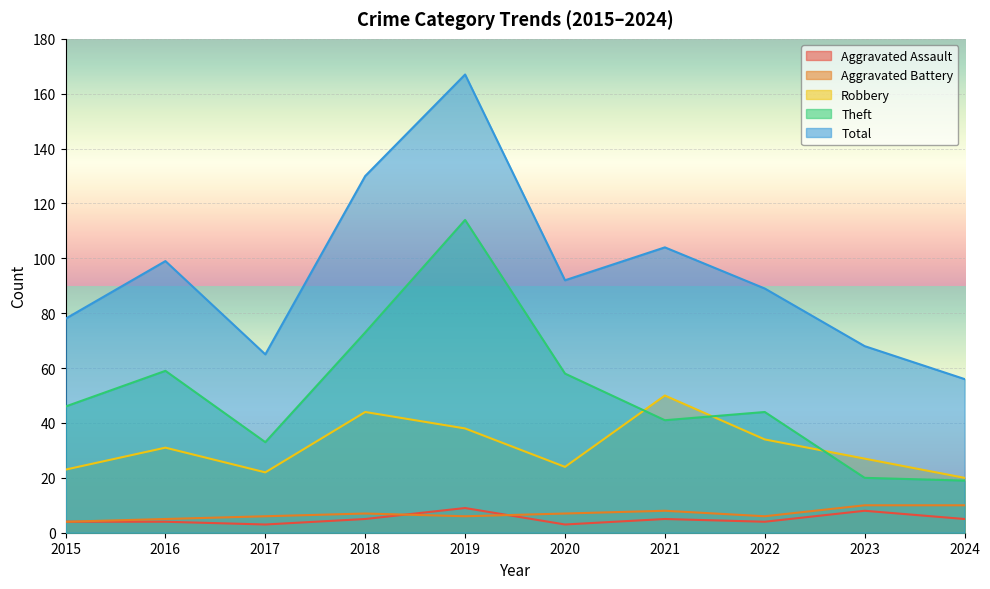

True or false: Aggravated Assault and Aggravated Battery cross at least once.

True